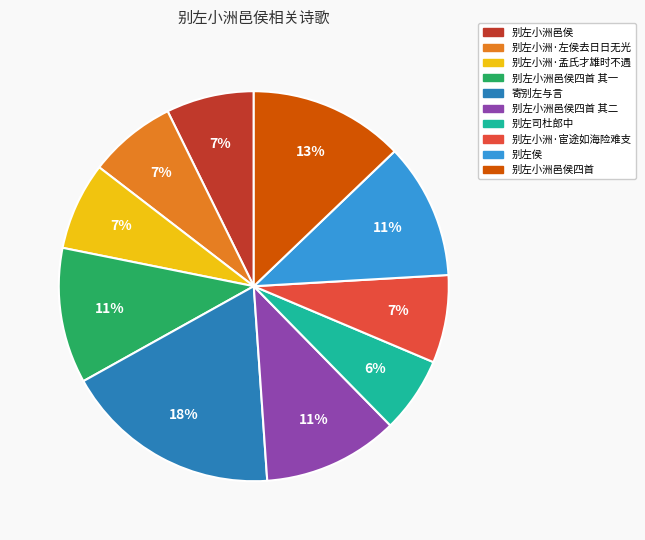

To the nearest percent, what percentage of the pie is 别左小洲邑侯四首 其二?

11%